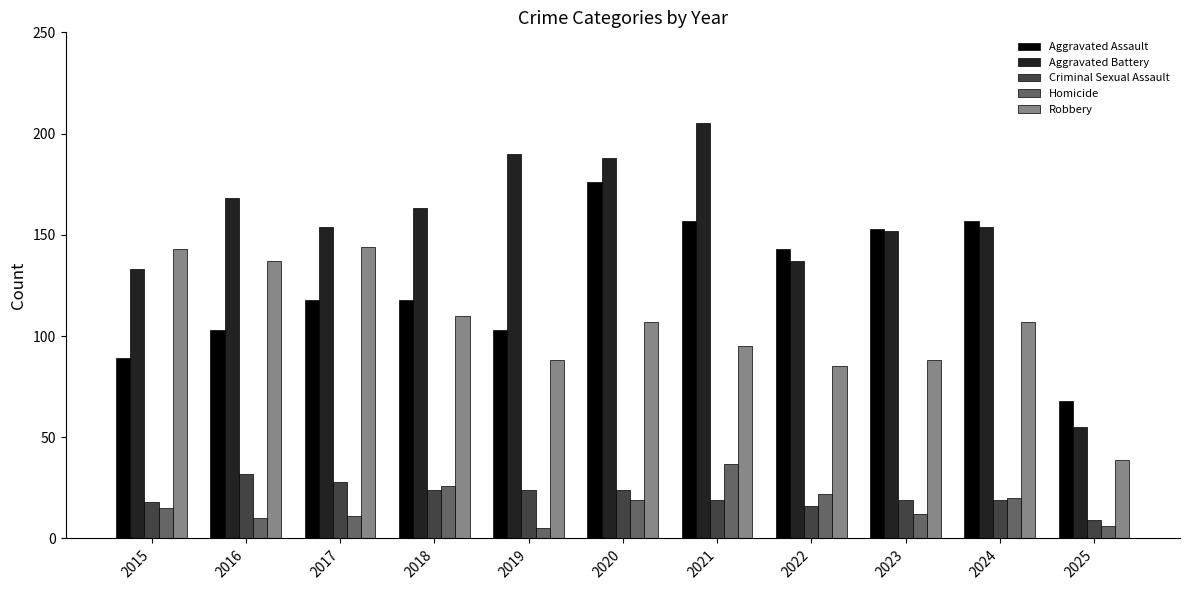

Reading left to right, extract all data points from this chart.

Aggravated Assault: 89	103	118	118	103	176	157	143	153	157	68
Aggravated Battery: 133	168	154	163	190	188	205	137	152	154	55
Criminal Sexual Assault: 18	32	28	24	24	24	19	16	19	19	9
Homicide: 15	10	11	26	5	19	37	22	12	20	6
Robbery: 143	137	144	110	88	107	95	85	88	107	39